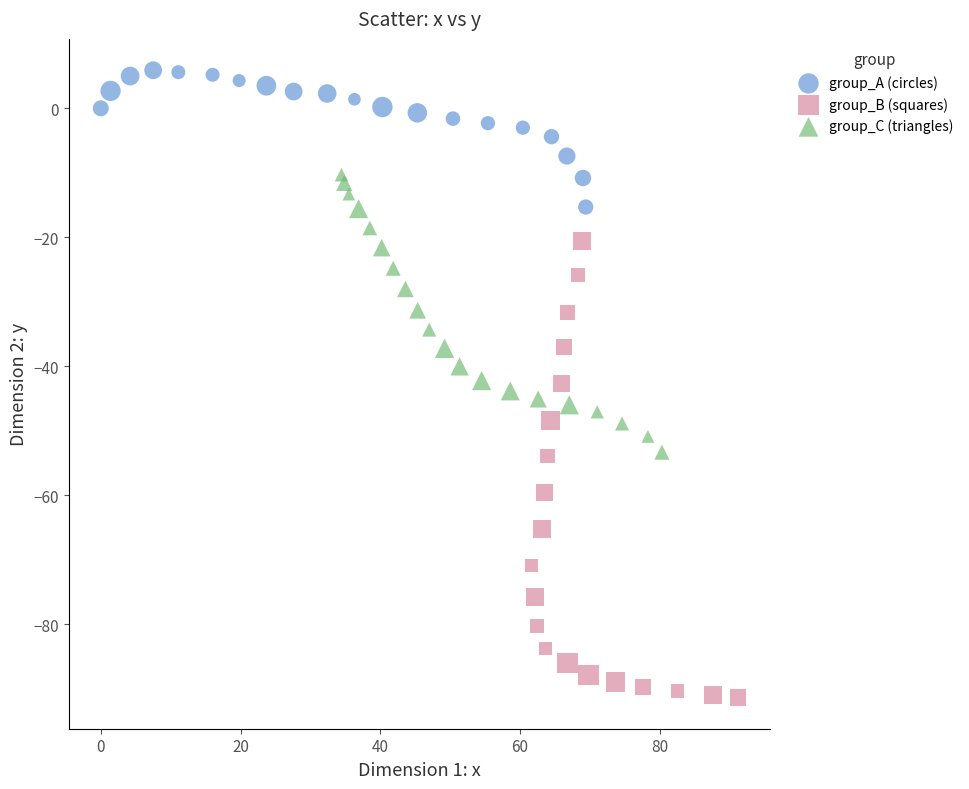

What are all the series names shown in the legend?

group_A (circles), group_B (squares), group_C (triangles)